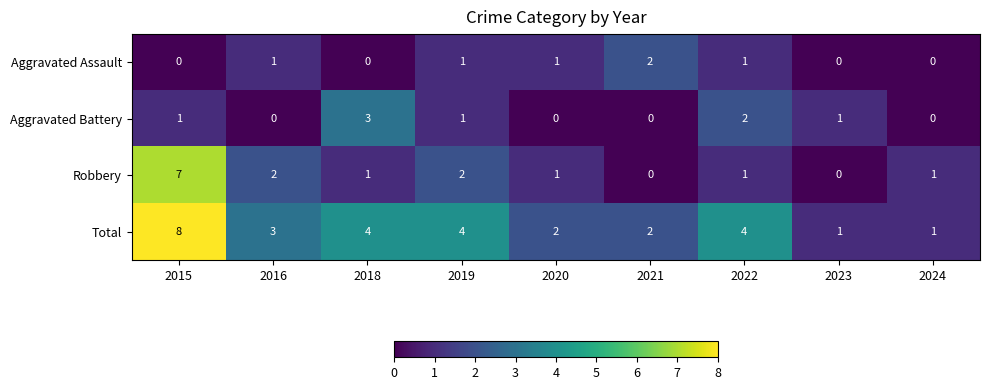

The Aggravated Battery series shows 2 at 2018. True or false?

False